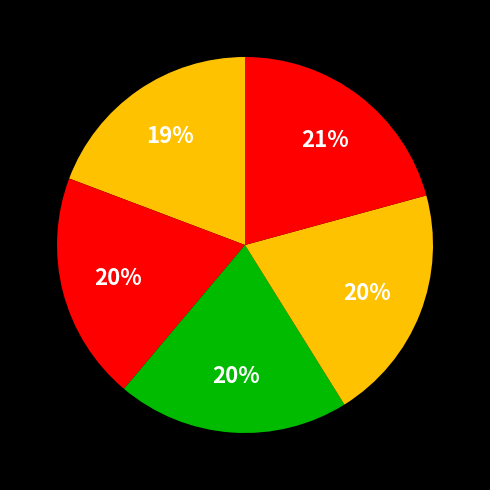

To the nearest percent, what is the average slice percentage?

20%